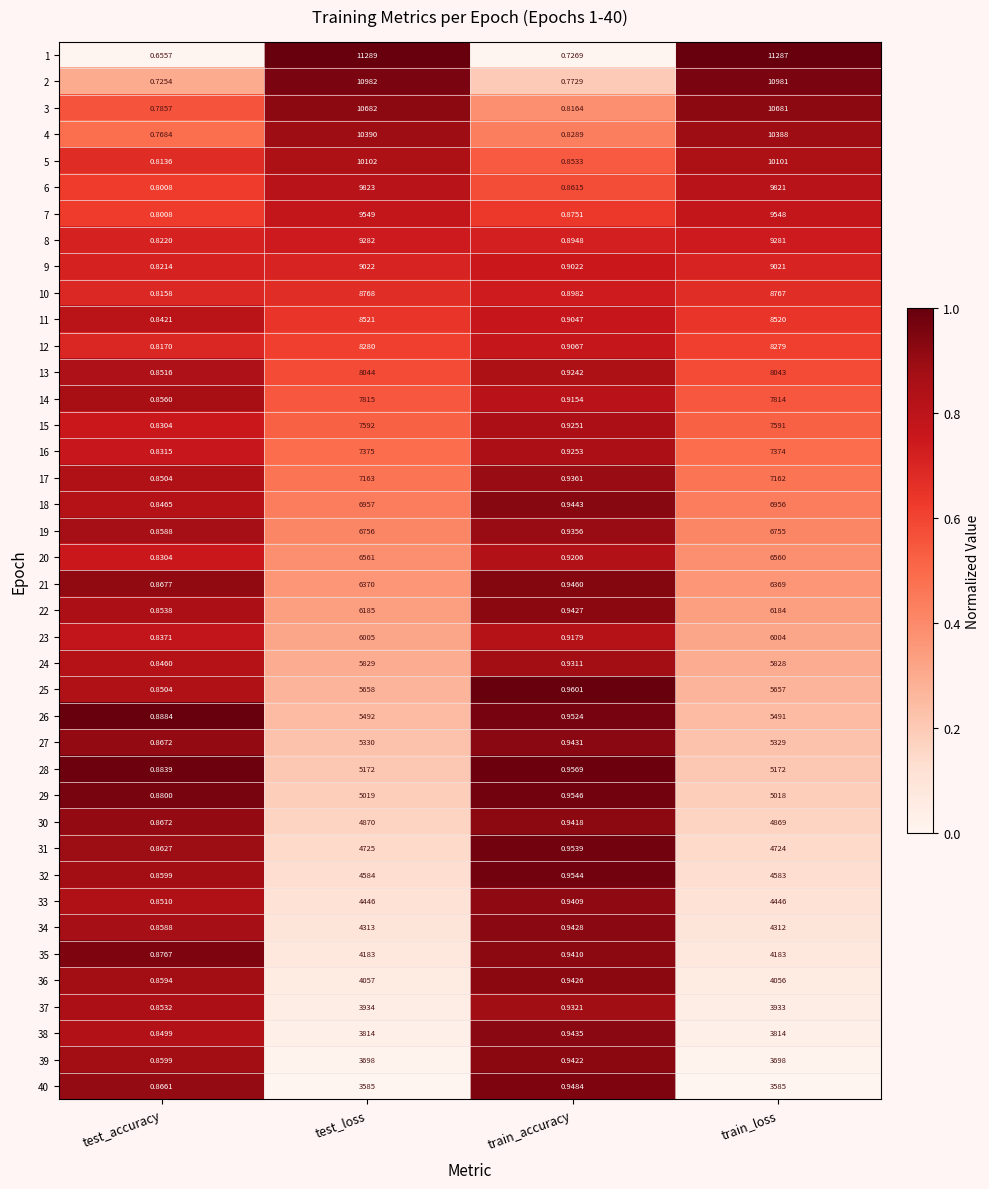

Where is 35 nearest to the value 2091?

train_accuracy